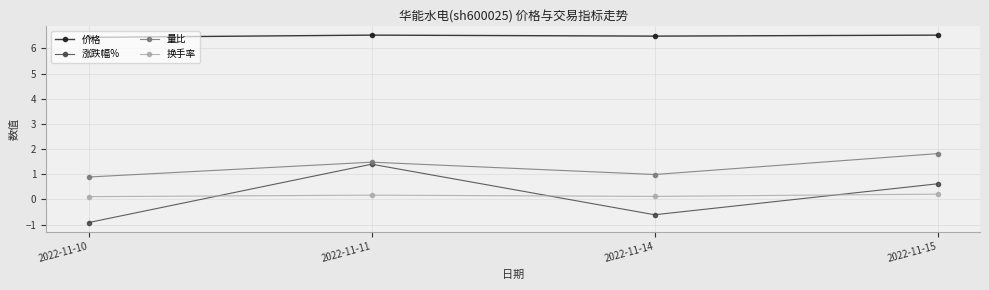

What are all the series names shown in the legend?

价格, 涨跌幅%, 量比, 换手率